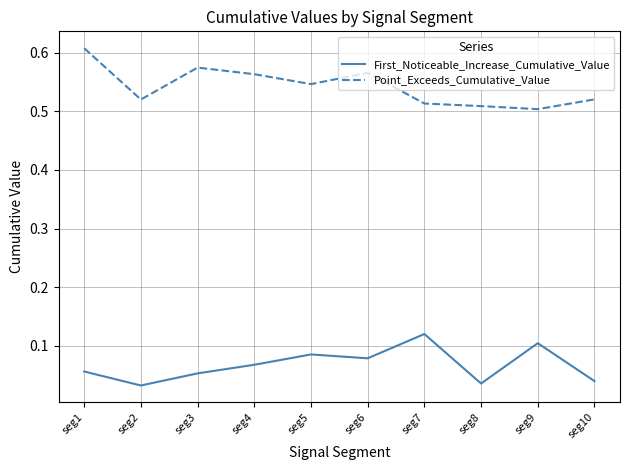

How many interior local peaks does the First_Noticeable_Increase_Cumulative_Value series have?

3